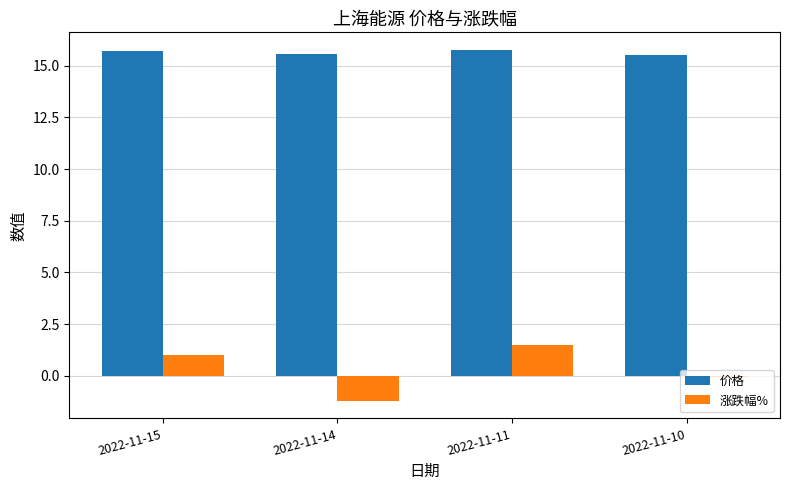

What is the highest value of the 涨跌幅% series?

1.5